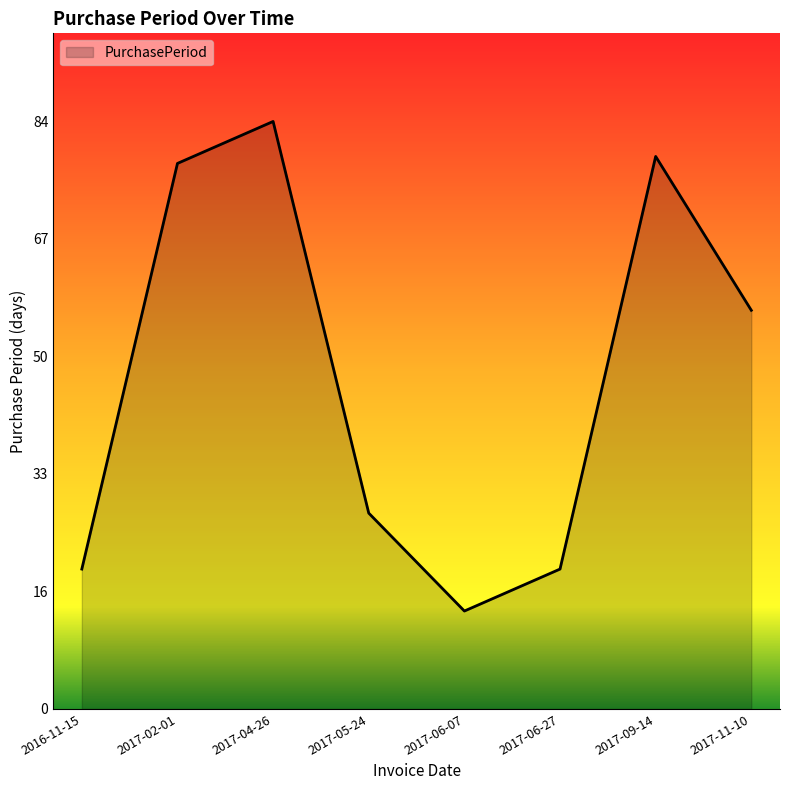

Approximately how many times larger is the value at 2017-06-27 compared to 2017-11-10?

0.4